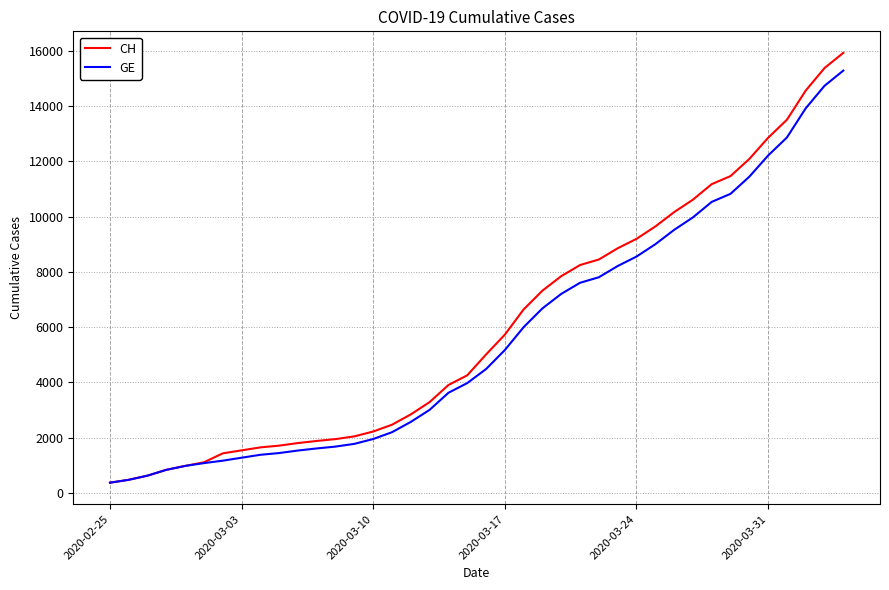

Rank the series by their maximum value, from highest to lowest.

CH, GE